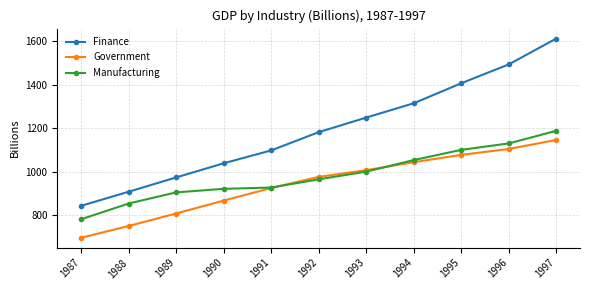

Reading left to right, transcribe all the data shown in this chart.

Finance: 842.1	907.0	972.8	1038.0	1097.3	1181.3	1248.5	1314.3	1406.5	1493.3	1612.4
Government: 695.1	749.2	806.8	866.2	924.1	975.5	1006.4	1042.9	1076.8	1104.0	1145.5
Manufacturing: 780.3	852.7	904.1	920.5	926.4	964.2	999.6	1052.7	1099.9	1129.6	1187.6